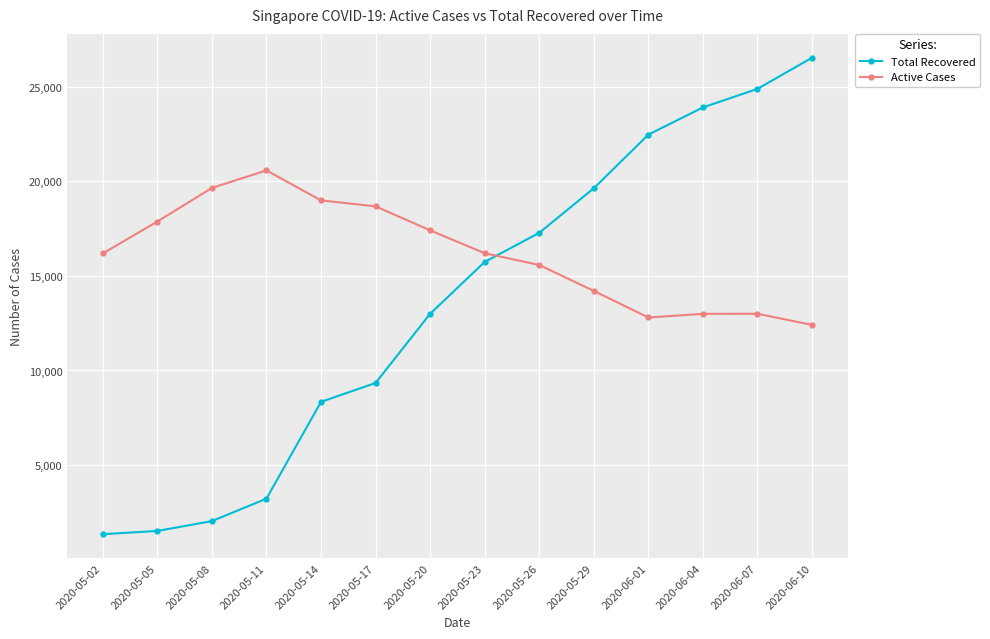

What are all the series names shown in the legend?

Total Recovered, Active Cases